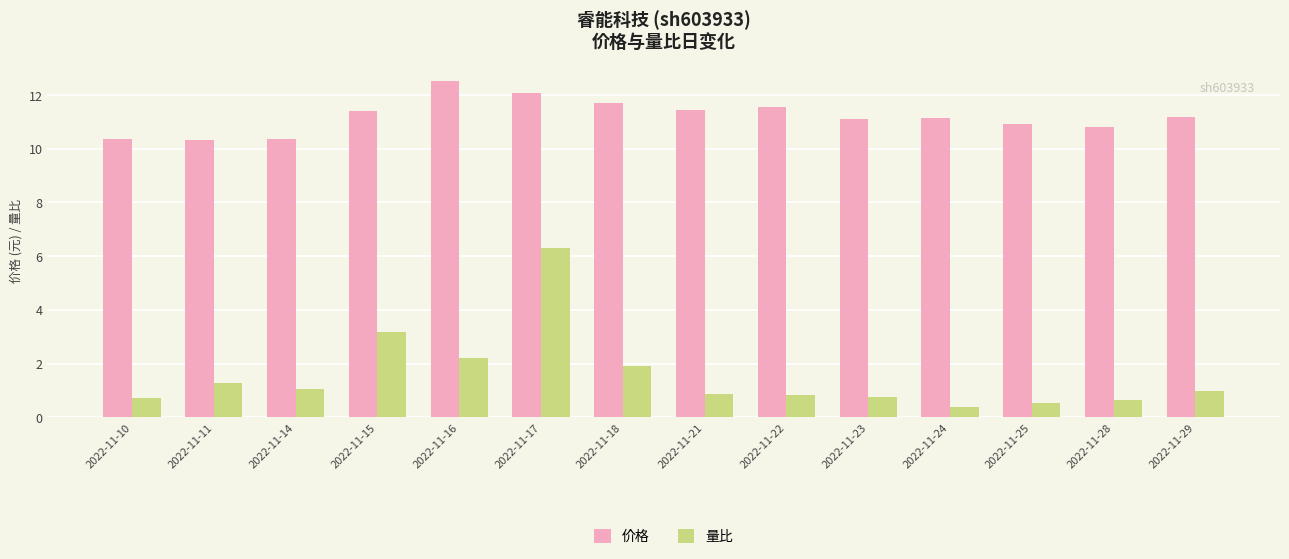

Count the number of data series in this chart.

2